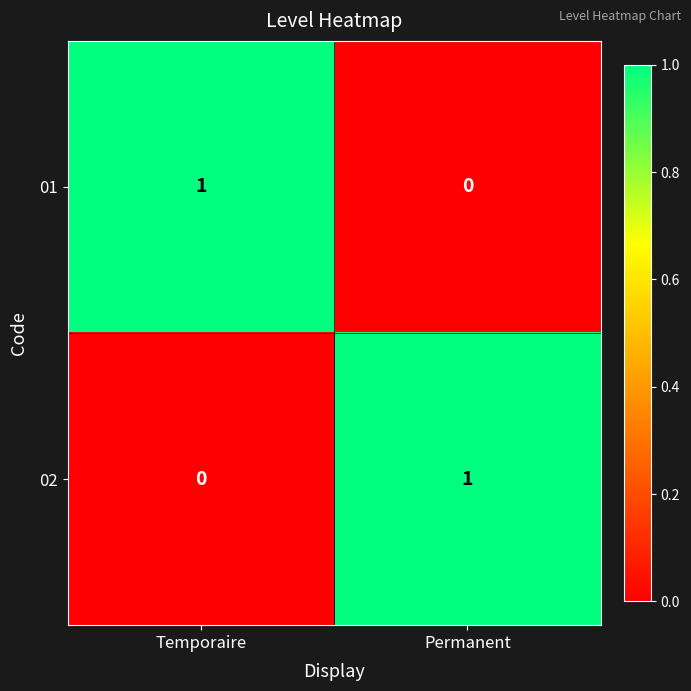

Reading left to right, transcribe all the data shown in this chart.

01: Temporaire=1	Permanent=0
02: Temporaire=0	Permanent=1